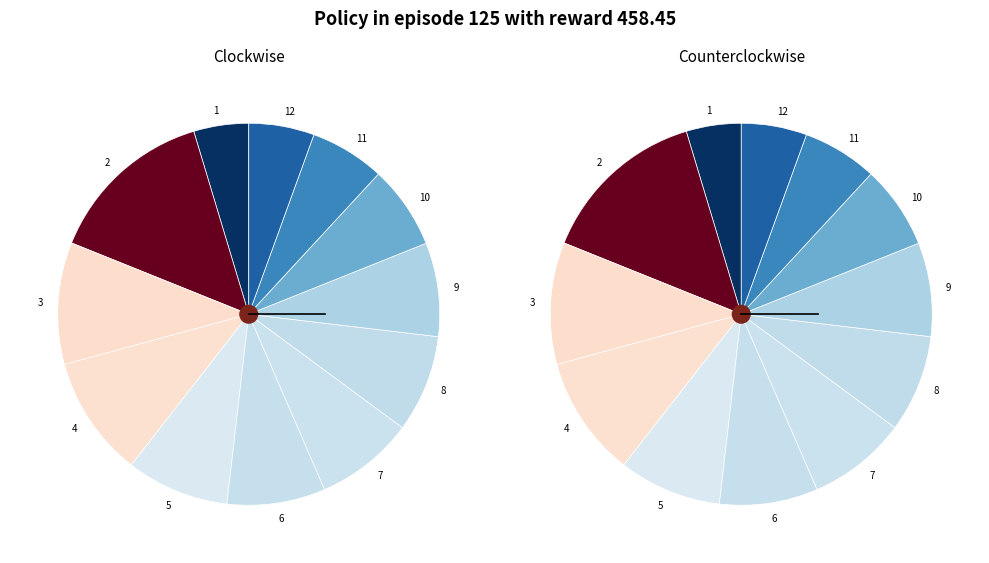

Count the number of slices in the pie.

12